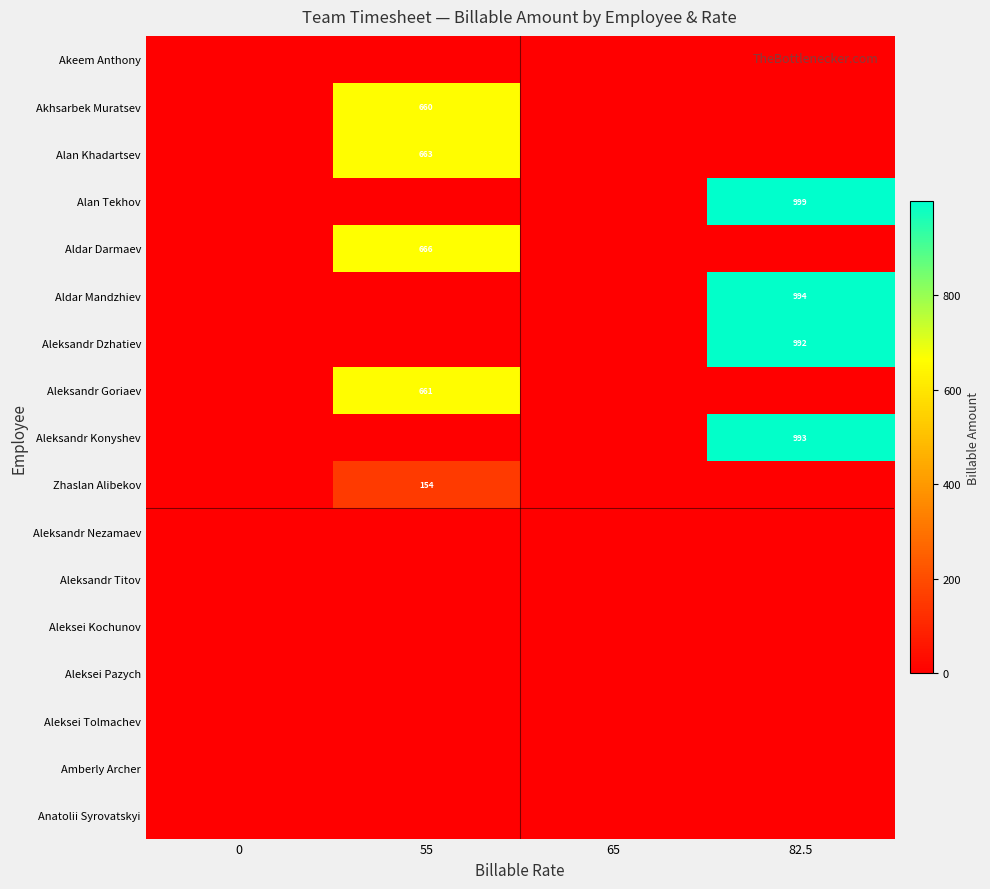

True or false: Aldar Darmaev has a value of 666 at 55.

True